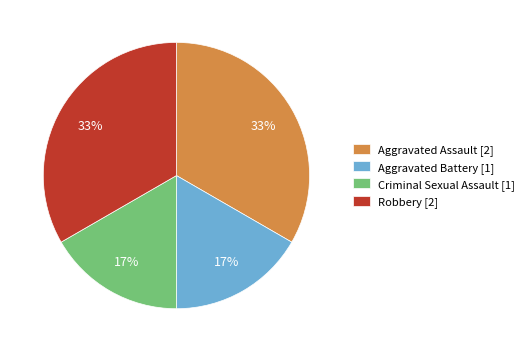

To the nearest percent, what portion does Aggravated Battery represent?

17%